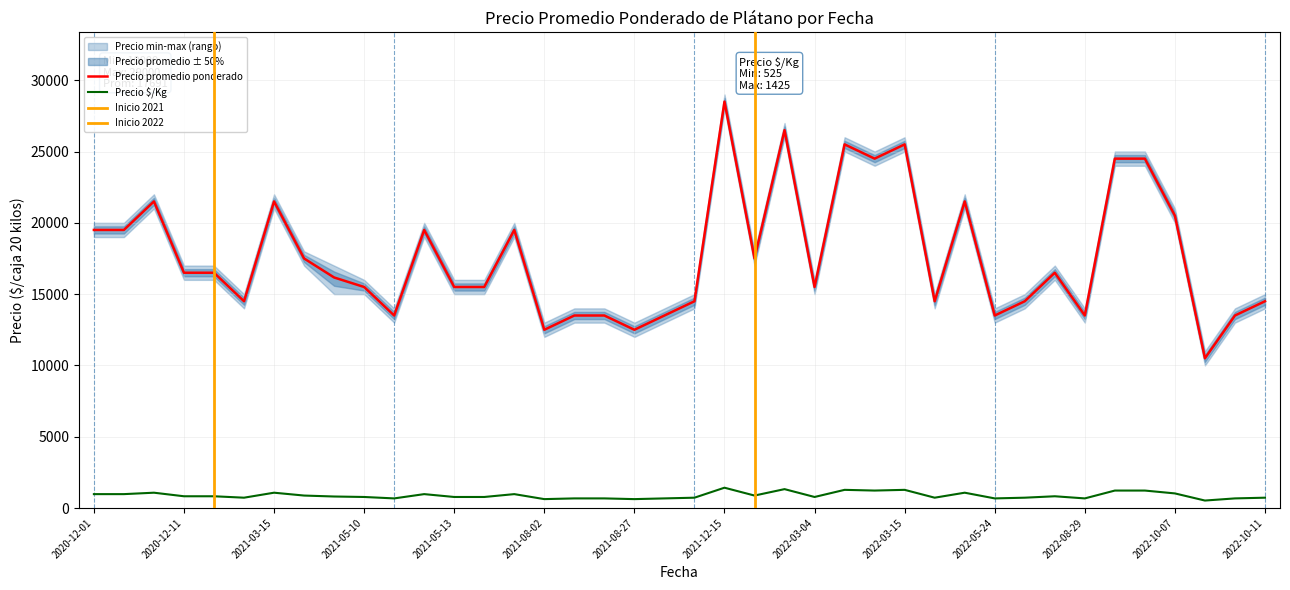

At which category is the sum across all series the highest?

2021-12-15